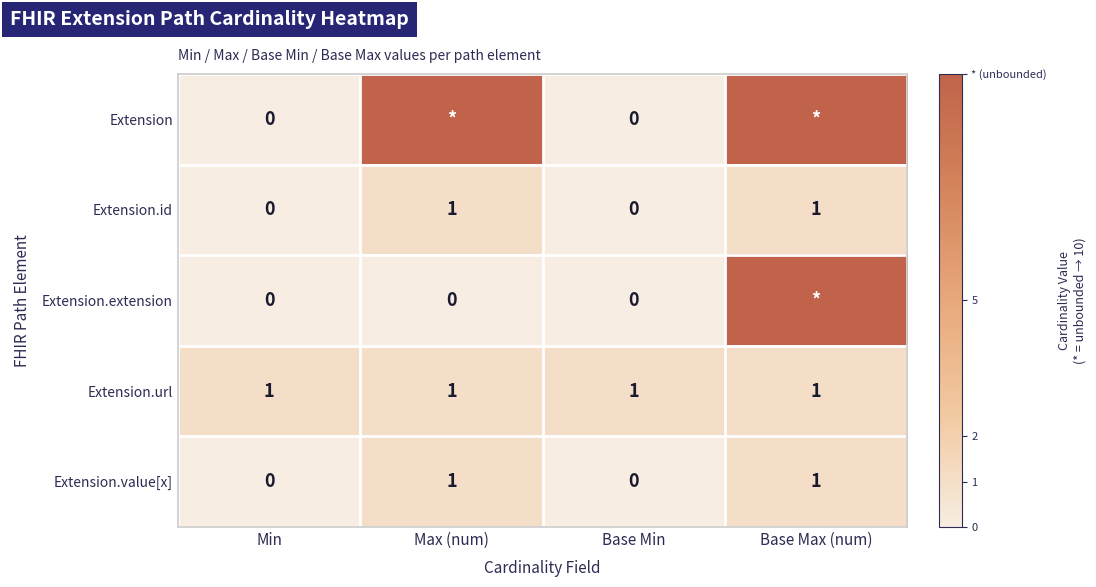

The Extension.url series shows 1 at Min. True or false?

True